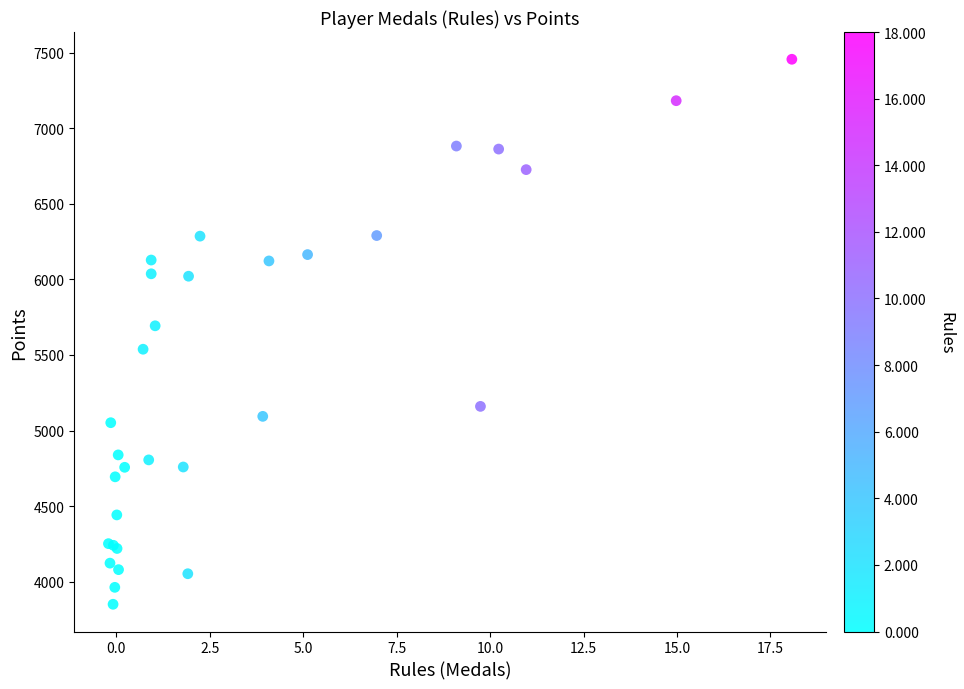

What Y value in the scatter plot is closest to 5653?

5693